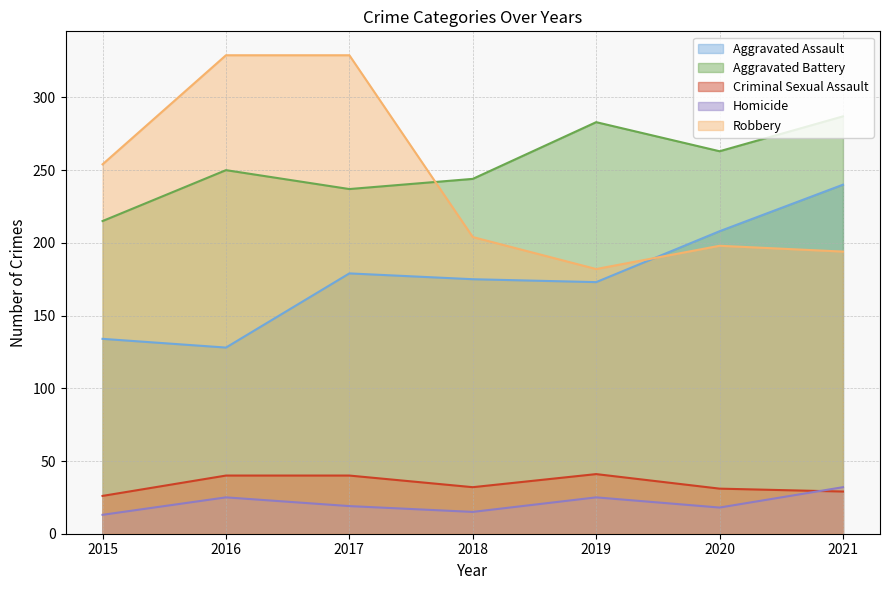

True or false: Homicide has a value of 14 at 2019.

False